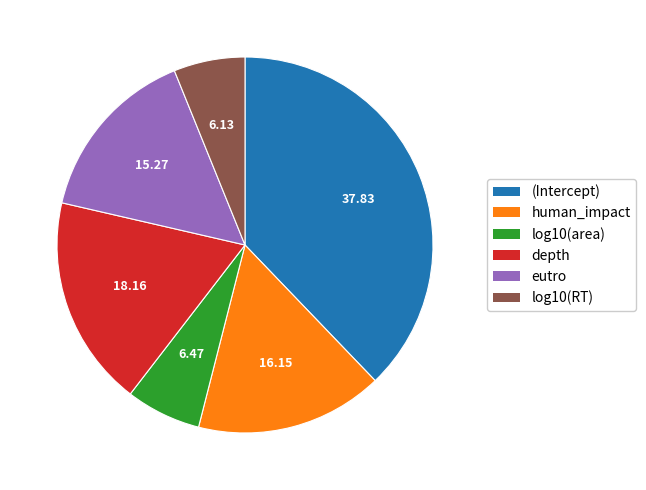

Between (Intercept) and human_impact, which is larger?

(Intercept)